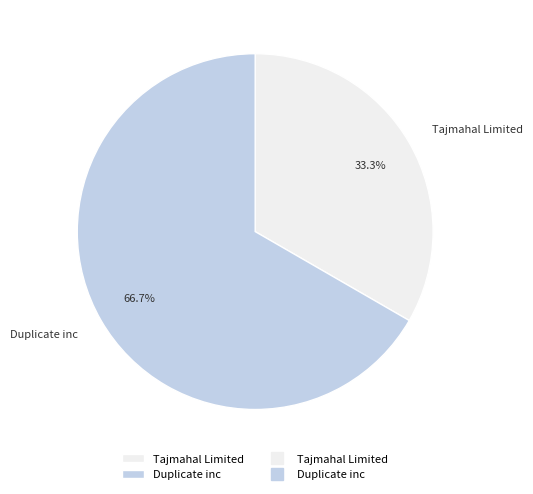

To the nearest percent, what is the combined percentage of Duplicate inc and Tajmahal Limited?

100%